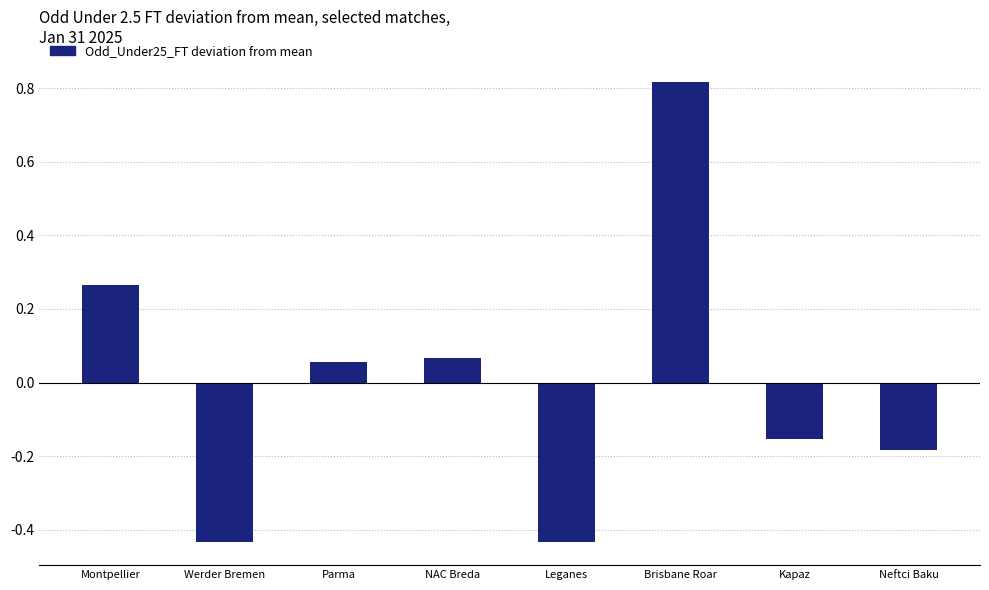

How many negative values are there?

4